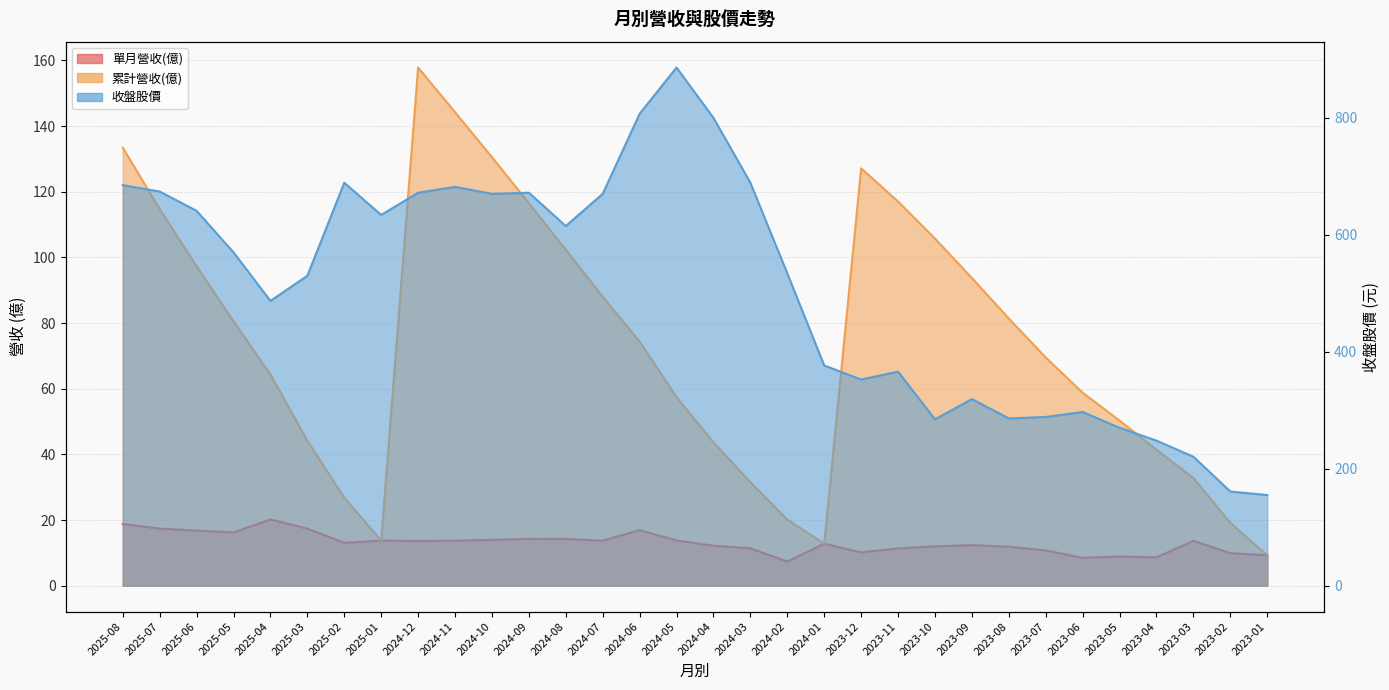

How many categories are shown in the chart?

32